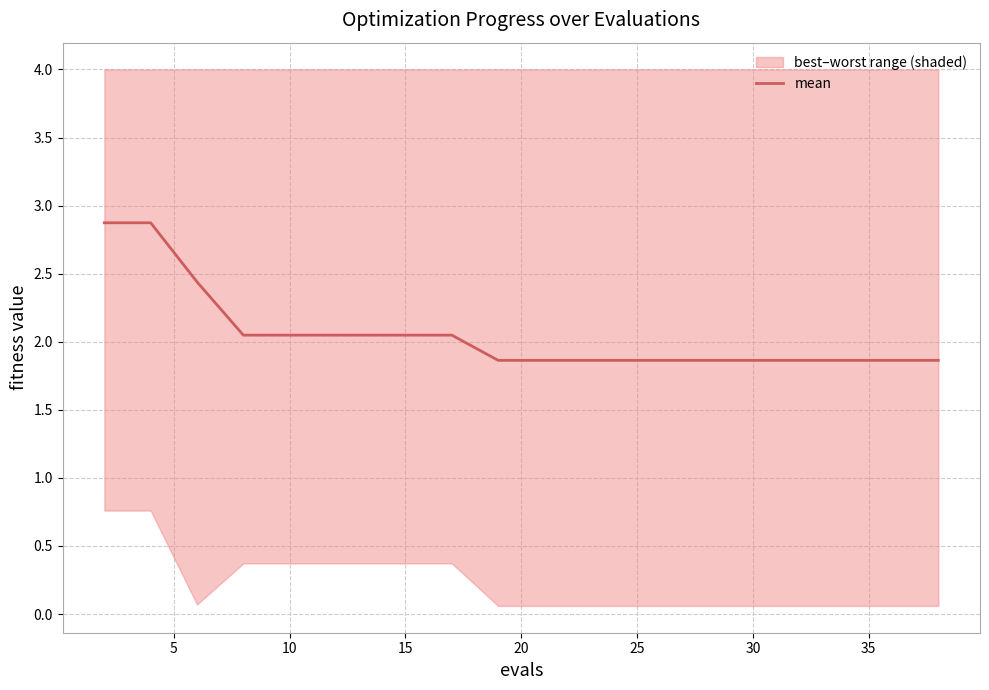

What is the greatest value displayed?

2.9